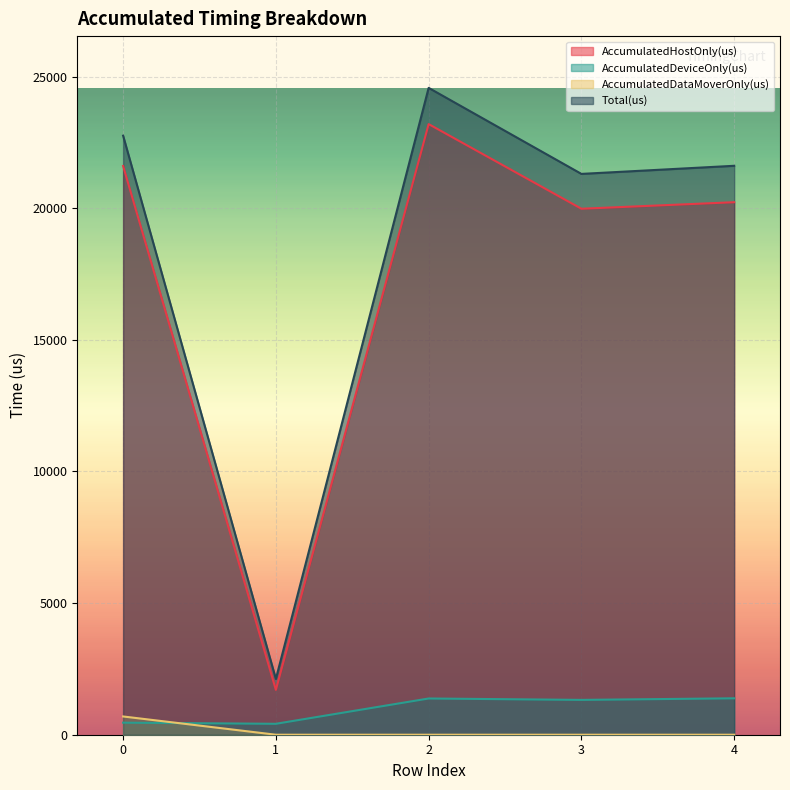

Is the value of AccumulatedDeviceOnly(us) at 2 greater than the value of AccumulatedDataMoverOnly(us) at 4?

Yes